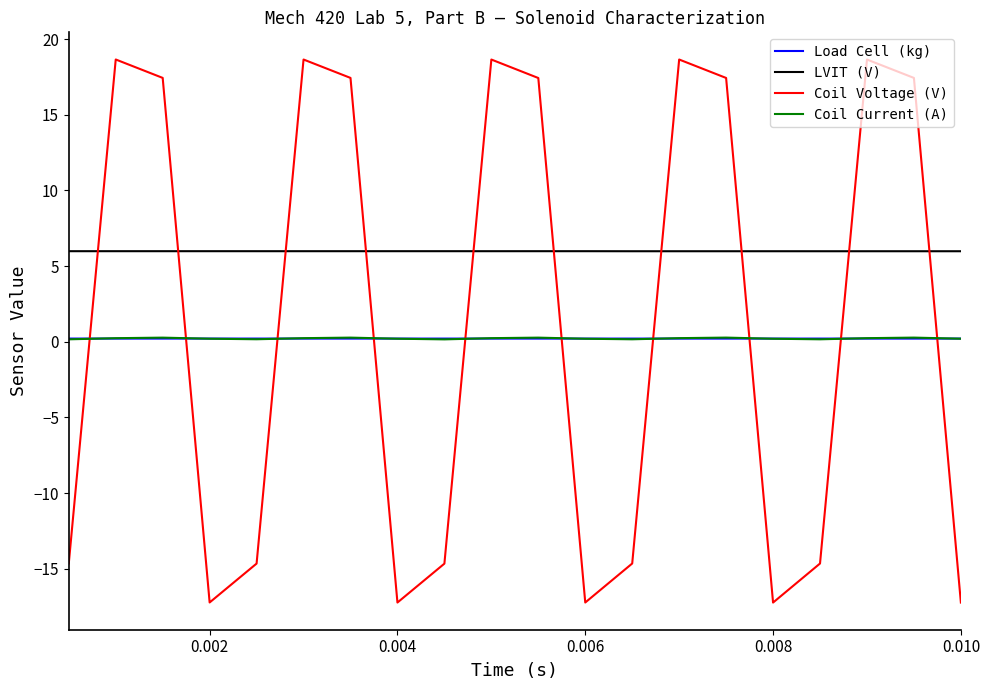

Which series has the largest total across all categories?

LVIT (V)